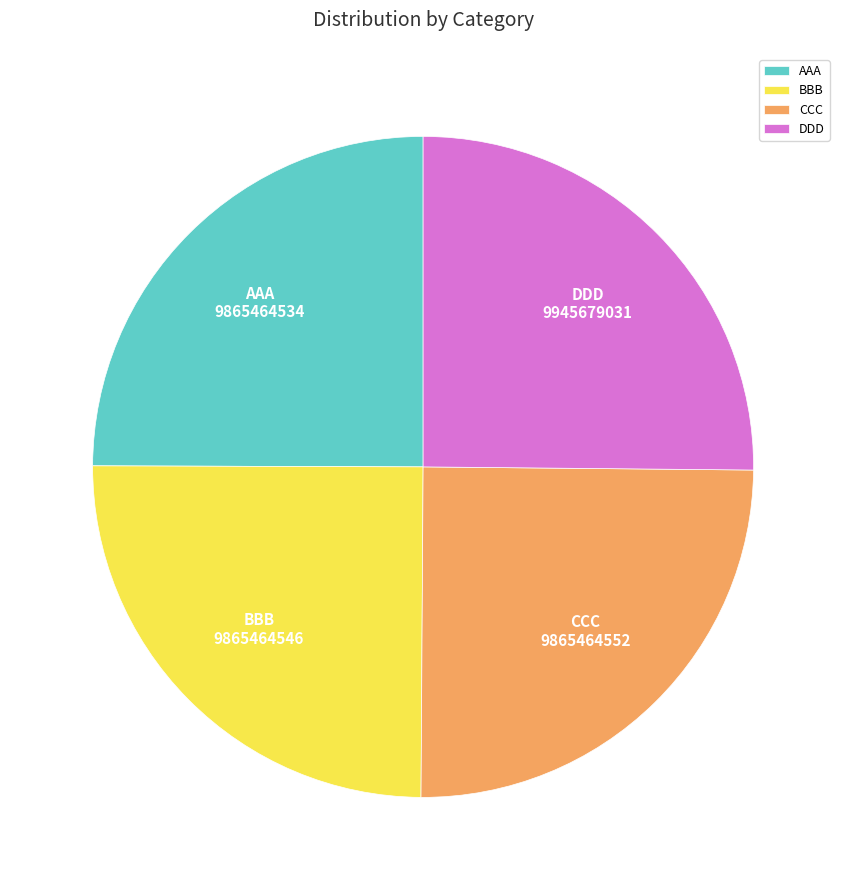

What is the ratio of the value at AAA to the value at CCC?

1.0